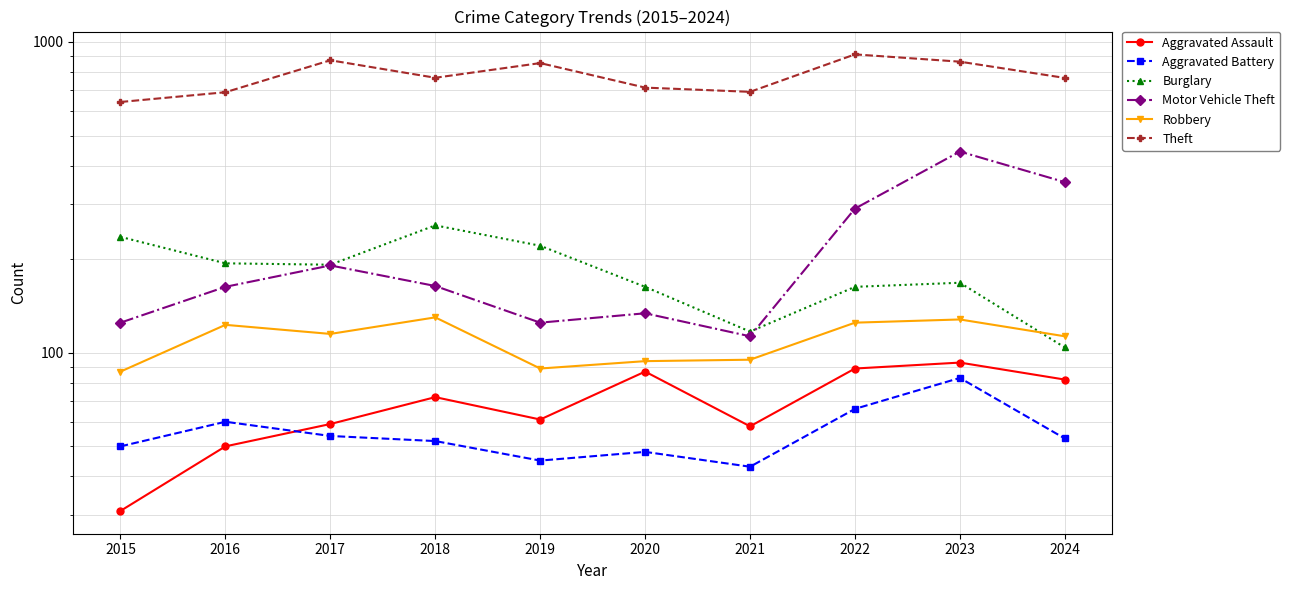

The Aggravated Assault series shows 31 at 2015. True or false?

True